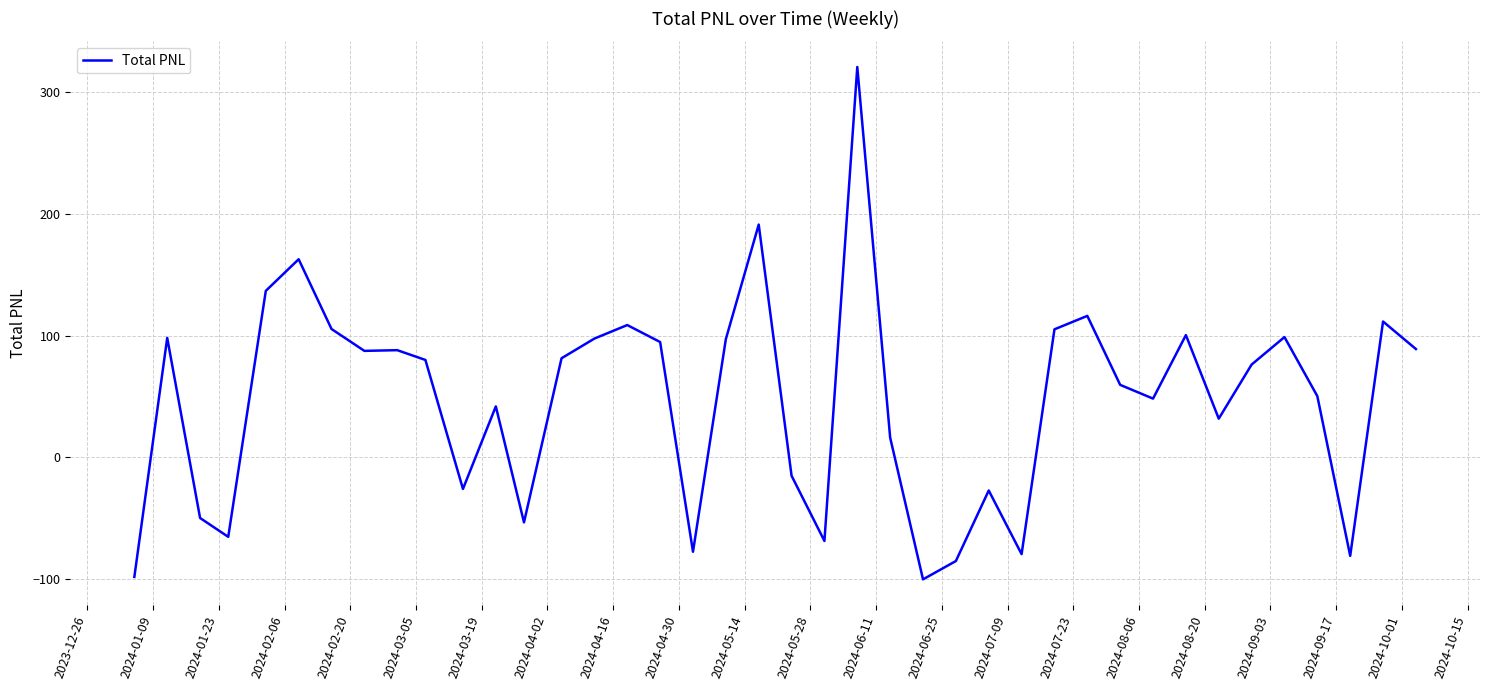

What is the minimum value shown in the chart?

-100.4